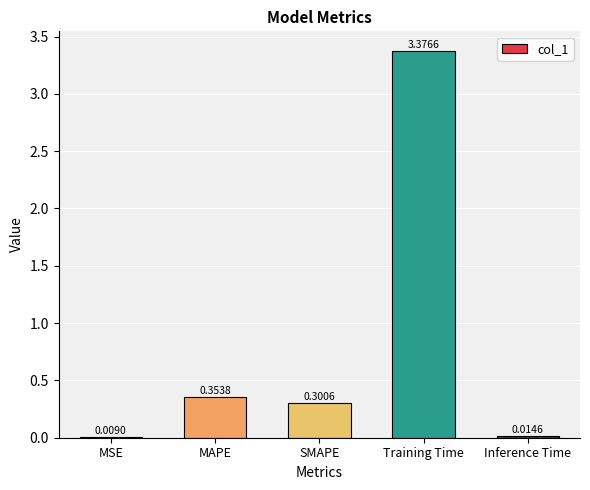

Which category has the highest value across all series?

Training Time